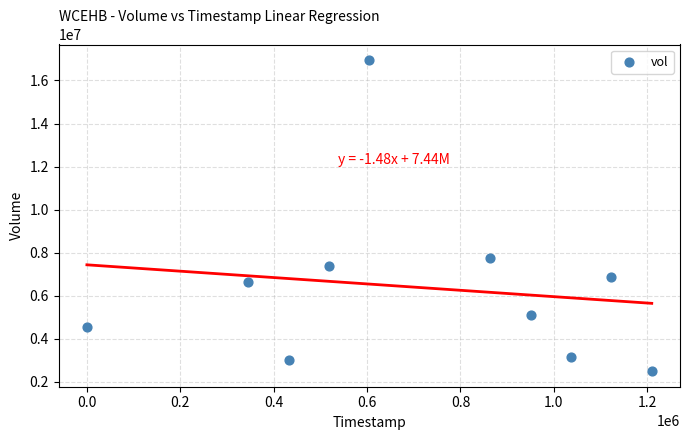

What Y value in the scatter plot is closest to 9724600?

7753600